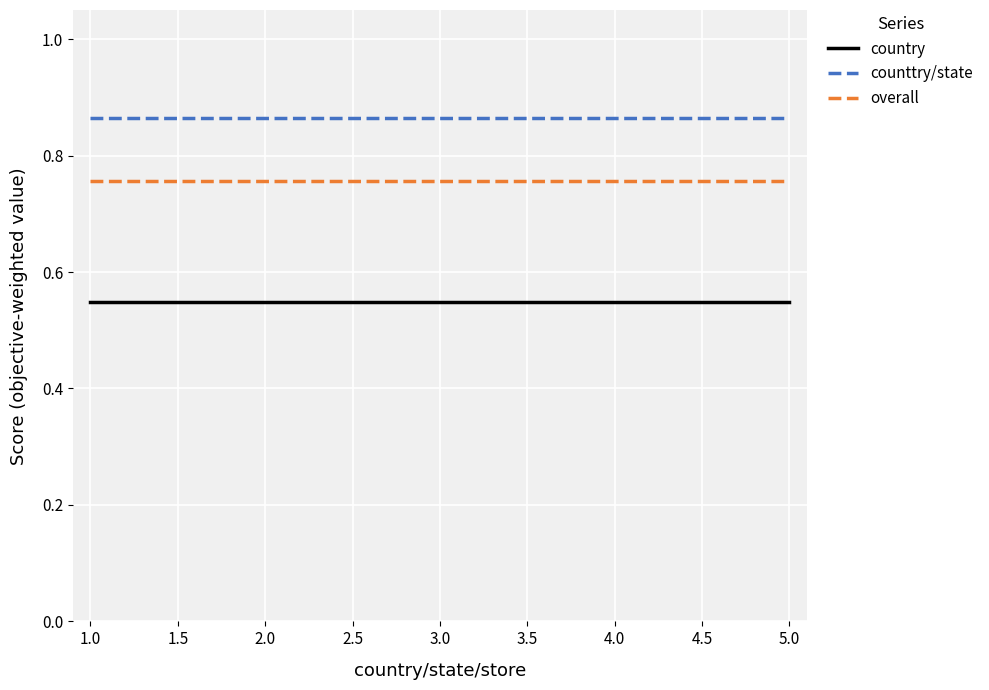

What is the spread (max minus min) of values at 4.0?

0.3